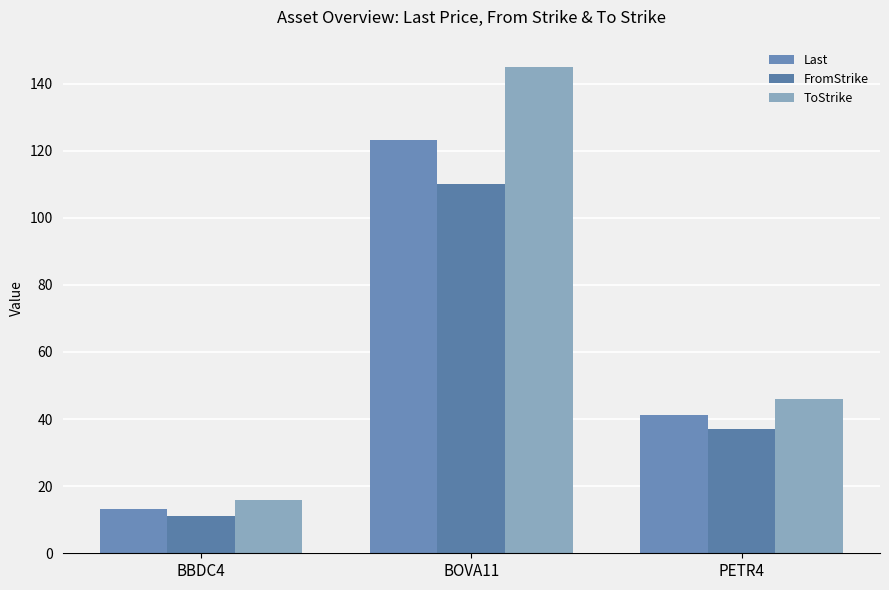

Count the number of data series in this chart.

3